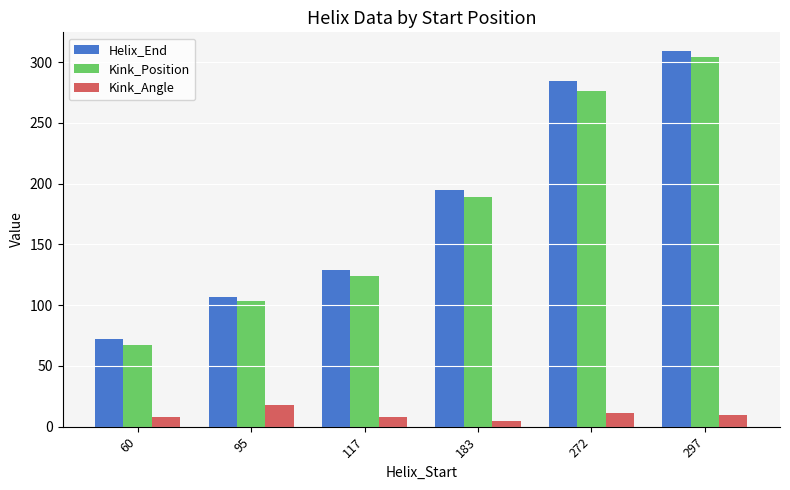

What is the spread (max minus min) of values at 297?

299.5